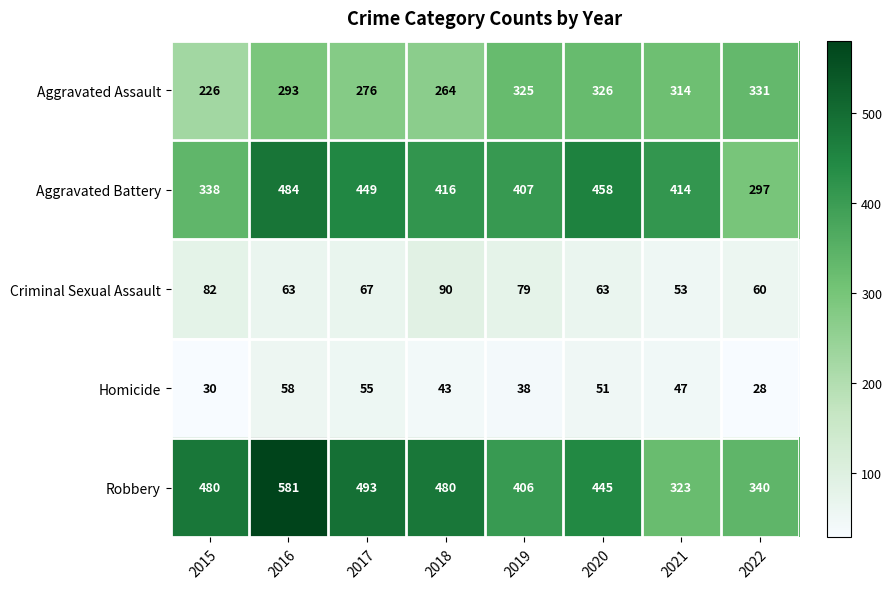

At which label is Criminal Sexual Assault closest to 71?

2017